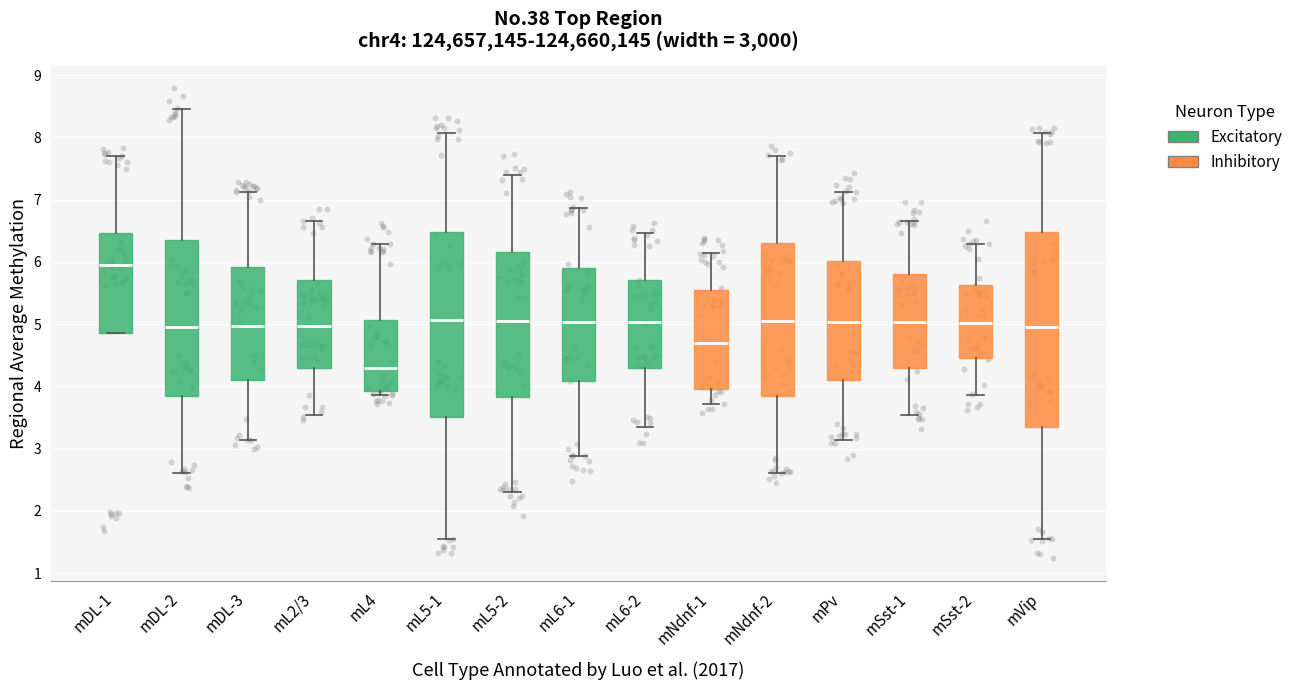

Which box is the tallest, from its lower edge to its upper edge?

mVip